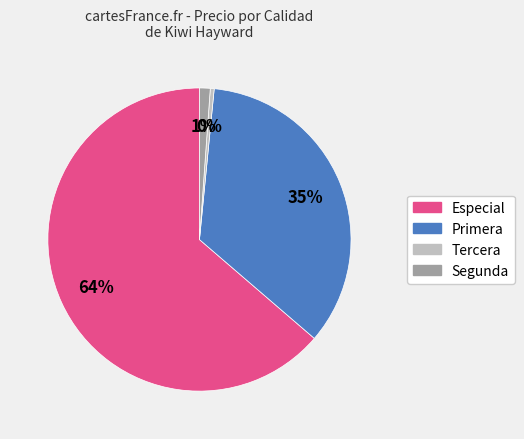

Between Primera and Especial, which is larger?

Especial